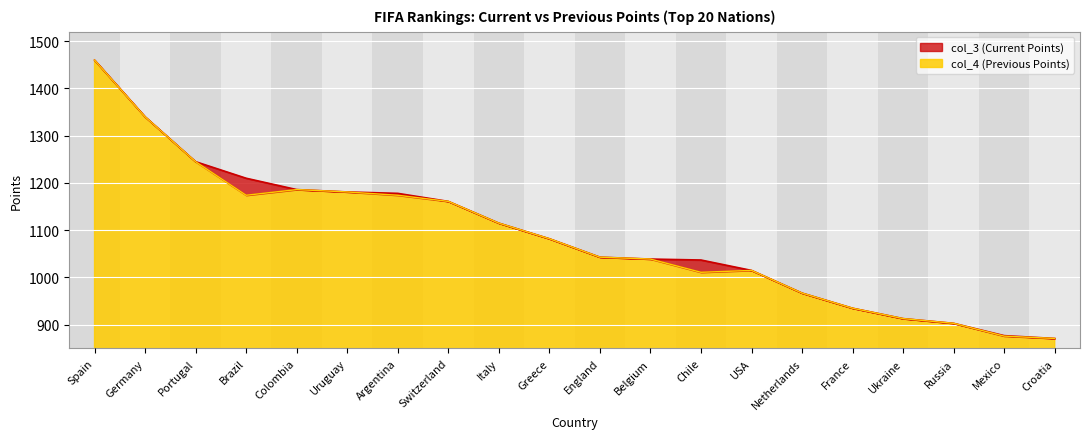

At which category does col_4 (Previous Points) reach its first local valley?

Brazil